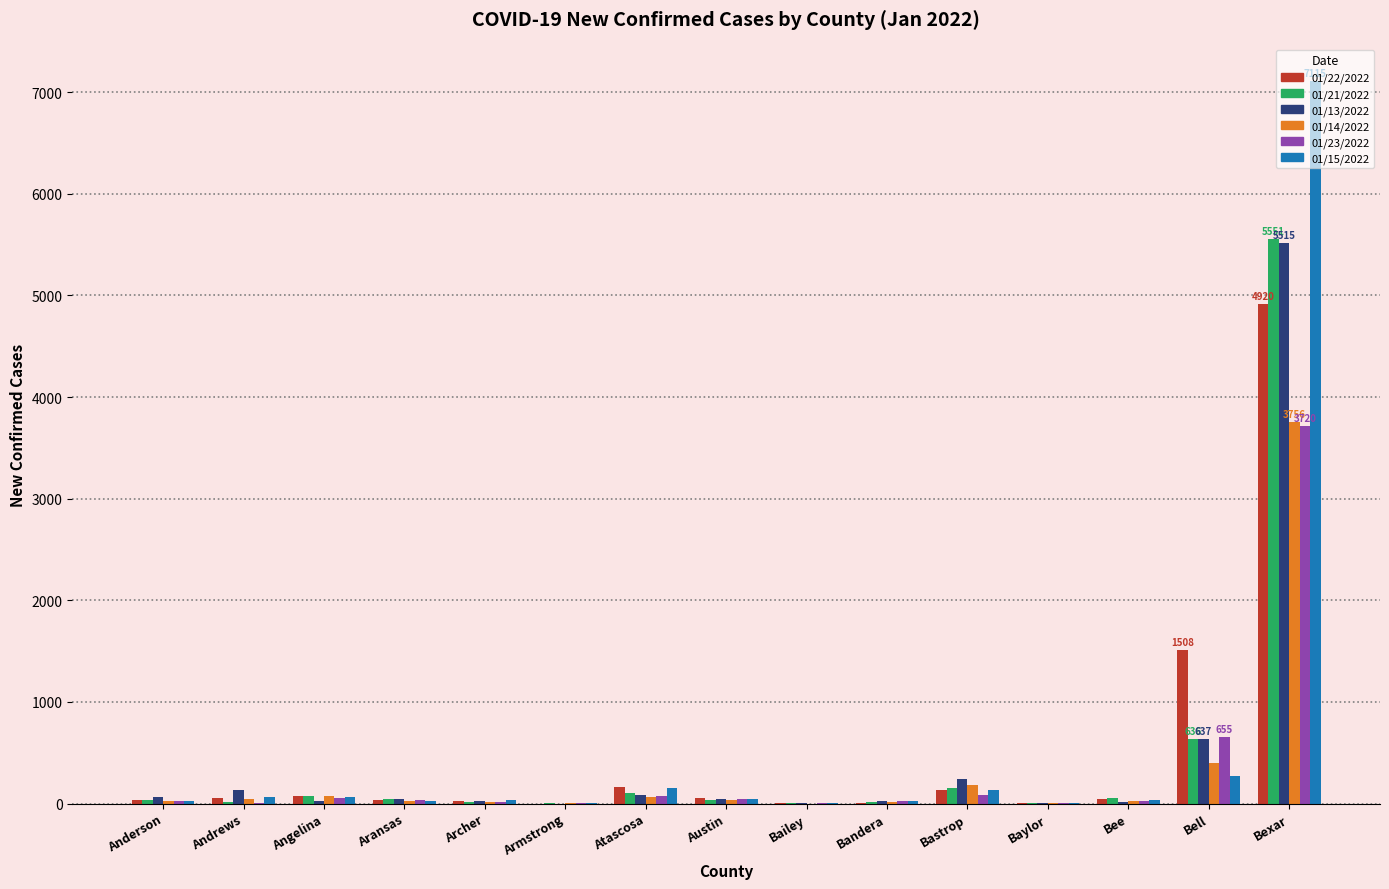

At which category is the sum across all series the highest?

Bexar